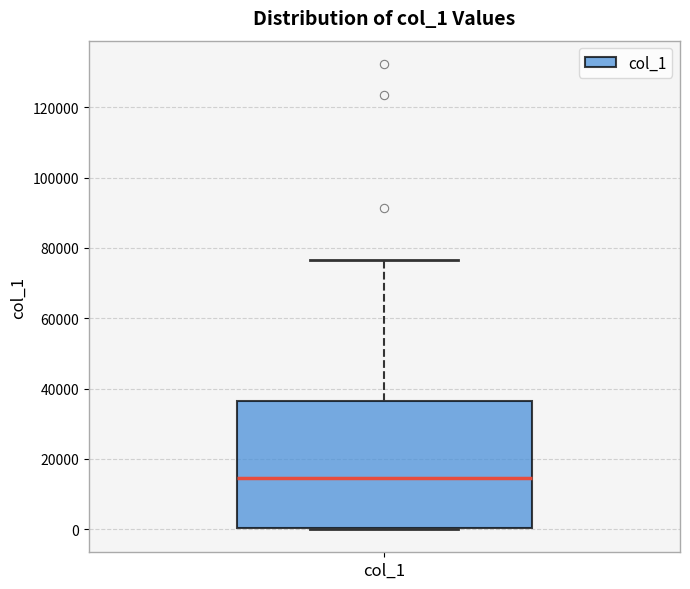

Where does the median line of the box for col_1 sit on the y-axis? The values are not printed on the chart, so give them approximately, as read against the axis.

14000